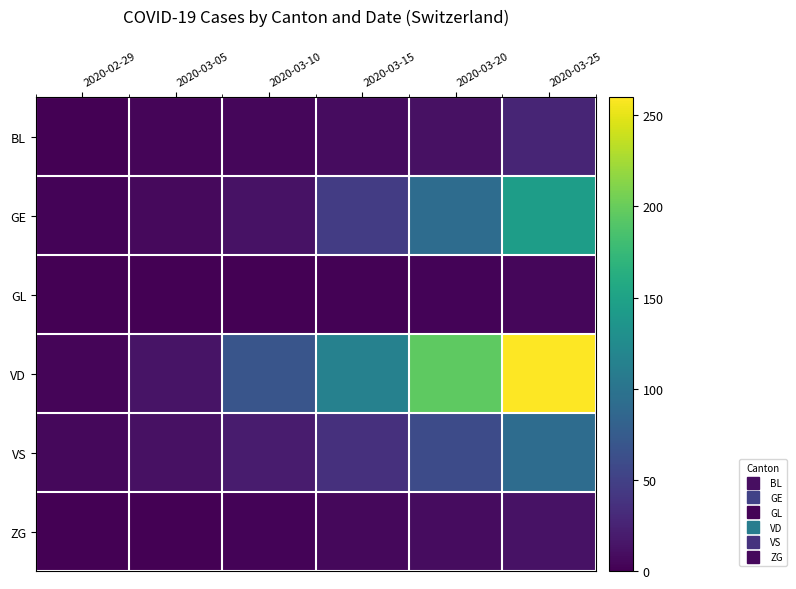

What is the total value across all series at 2020-03-15?

213